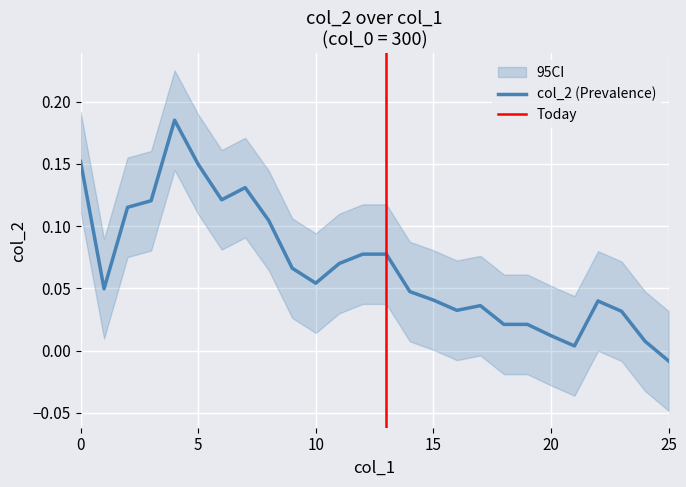

List the labels in order of value, largest first.

4, 0, 5, 7, 6, 3, 2, 8, 12, 13, 11, 9, 10, 1, 14, 15, 22, 17, 16, 23, 18, 19, 20, 24, 21, 25